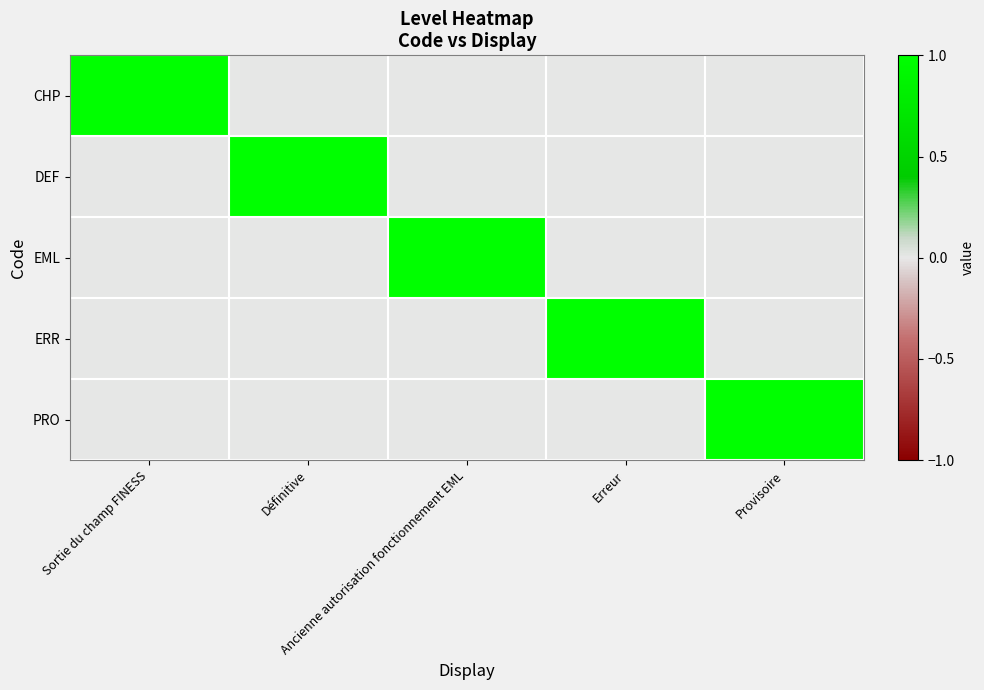

Reading left to right, list all the values displayed in this chart.

CHP: Sortie du champ FINESS=1	Définitive=0	Ancienne autorisation fonctionnement EML=0	Erreur=0	Provisoire=0
DEF: Sortie du champ FINESS=0	Définitive=1	Ancienne autorisation fonctionnement EML=0	Erreur=0	Provisoire=0
EML: Sortie du champ FINESS=0	Définitive=0	Ancienne autorisation fonctionnement EML=1	Erreur=0	Provisoire=0
ERR: Sortie du champ FINESS=0	Définitive=0	Ancienne autorisation fonctionnement EML=0	Erreur=1	Provisoire=0
PRO: Sortie du champ FINESS=0	Définitive=0	Ancienne autorisation fonctionnement EML=0	Erreur=0	Provisoire=1